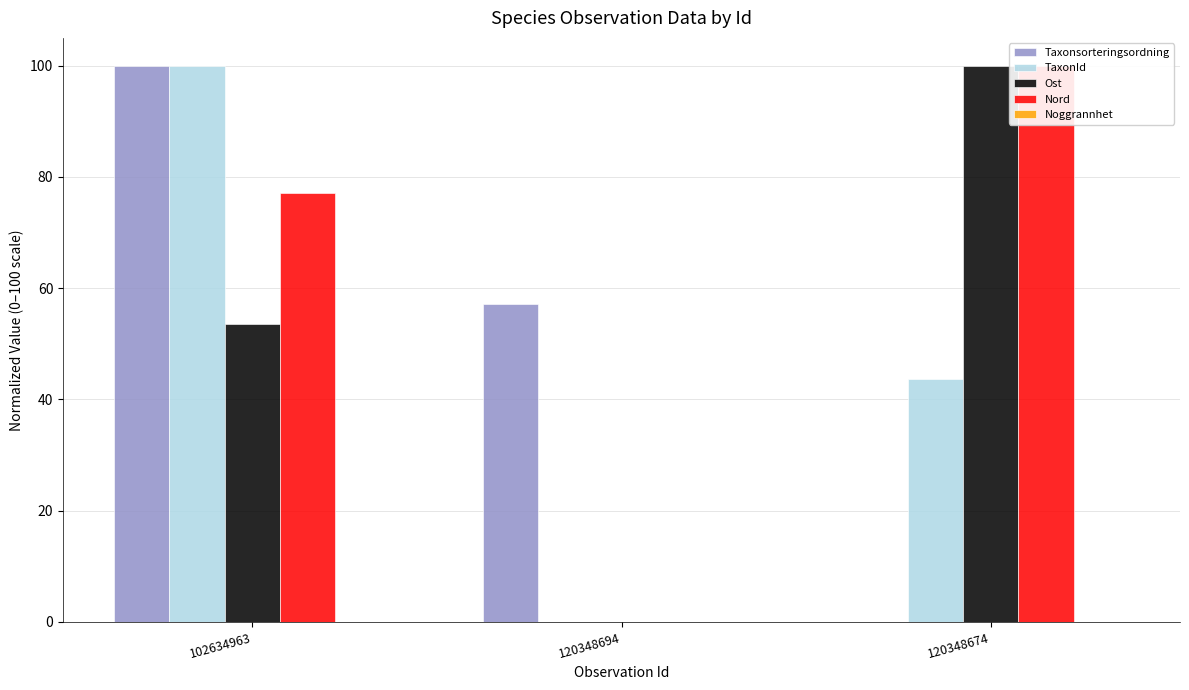

What position from the right is 120348674?

1